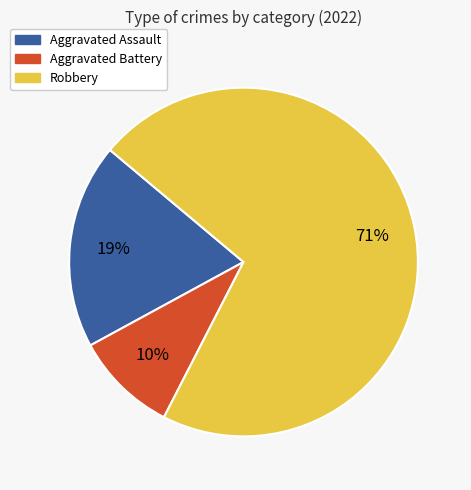

Rank the categories by value from lowest to highest.

Aggravated Battery, Aggravated Assault, Robbery